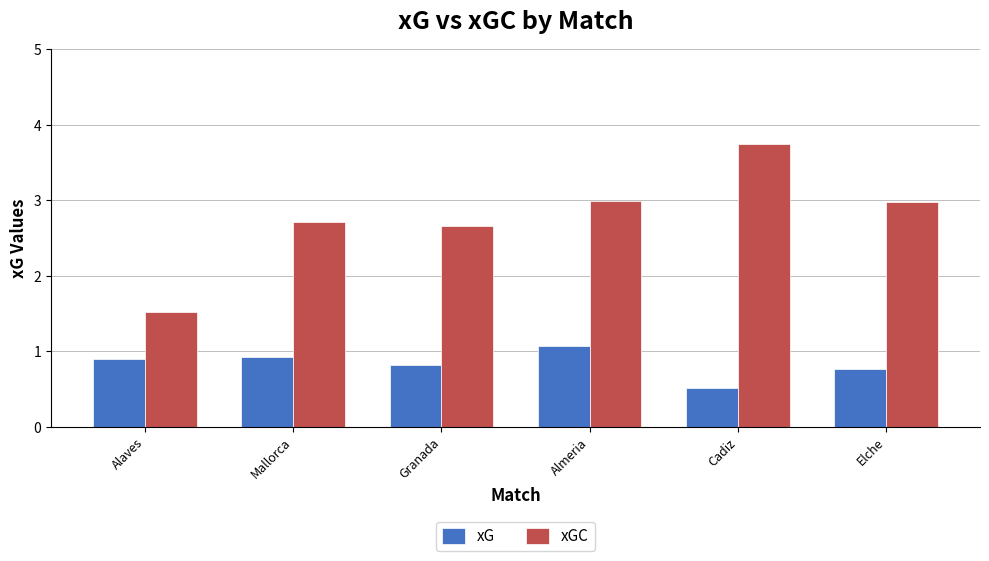

What is the label of the 1st bar from the right?

Elche